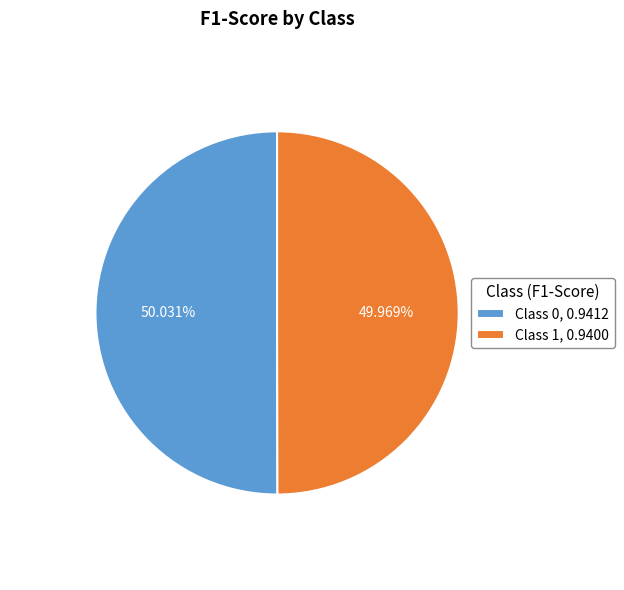

How many slices are in this pie chart?

2